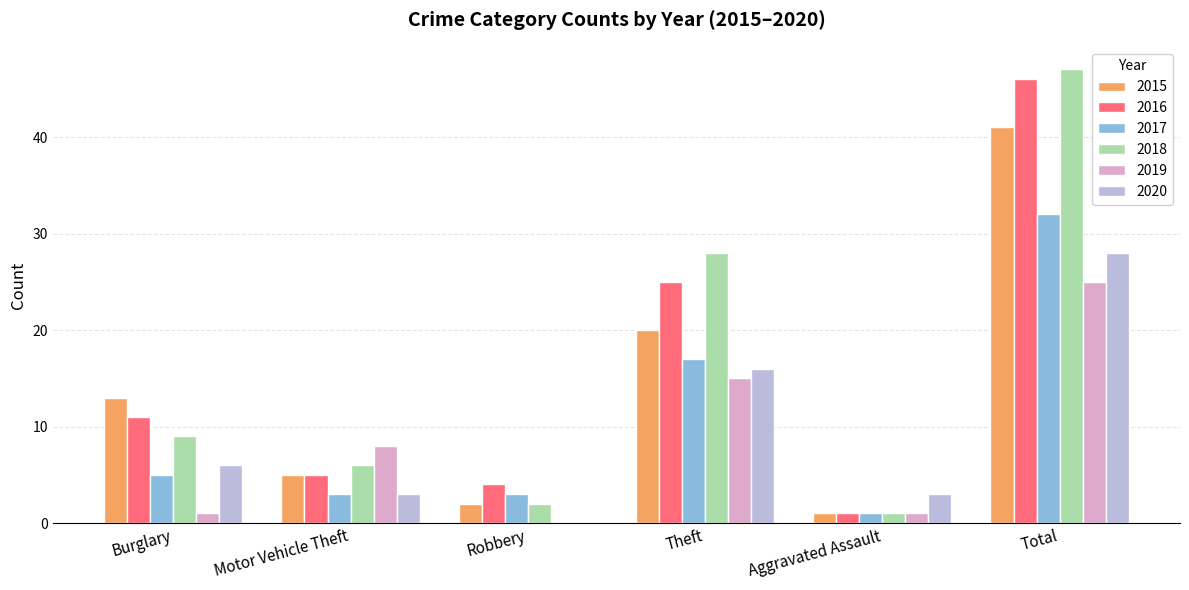

Is the value of 2015 at Theft greater than the value of 2019 at Total?

No